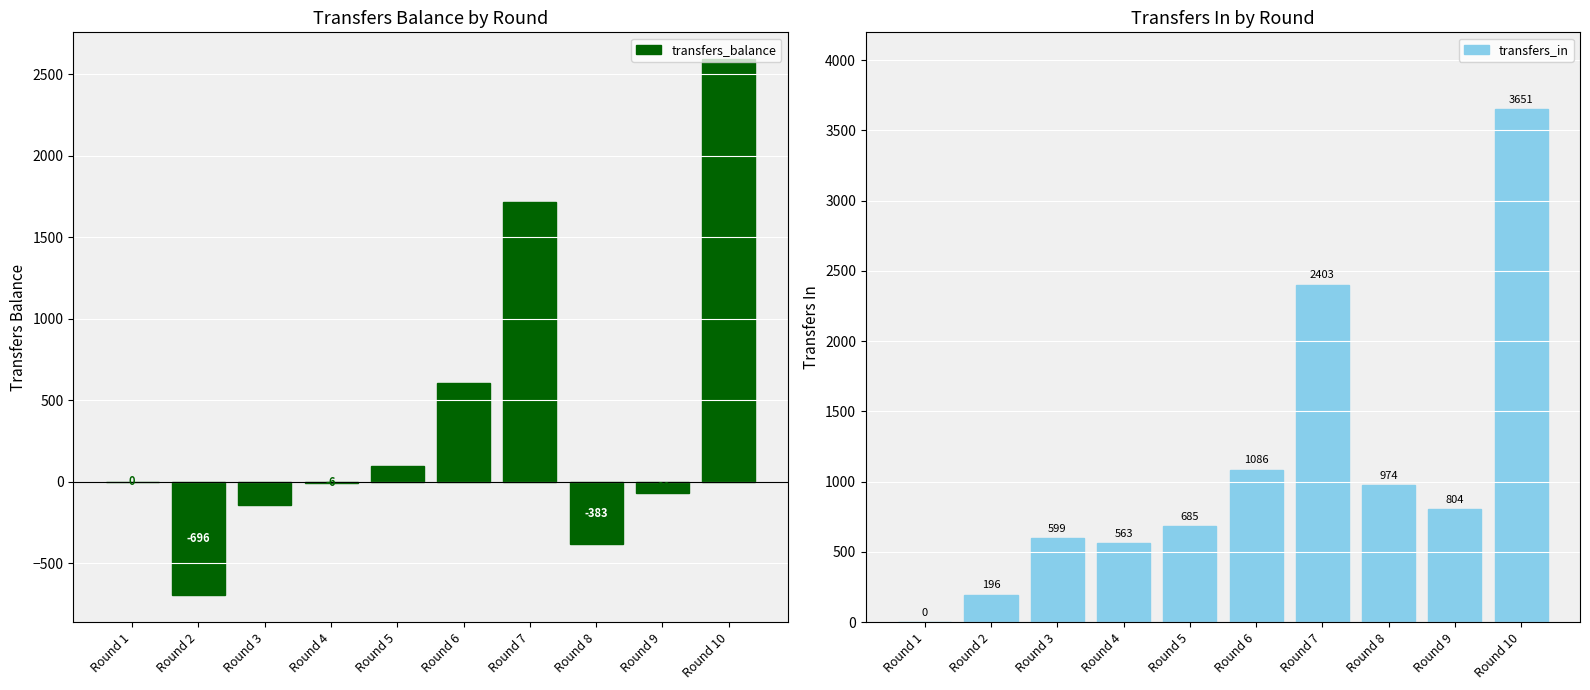

Which has a higher value, Round 1 or Round 4?

Round 1